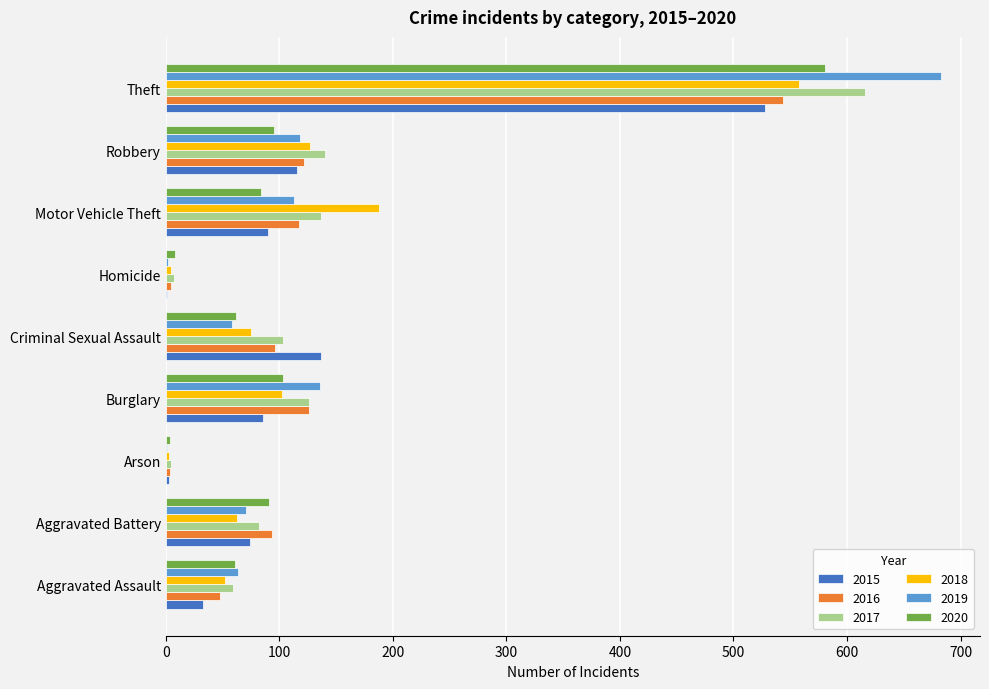

What is the sum of all 2018 values?

1173